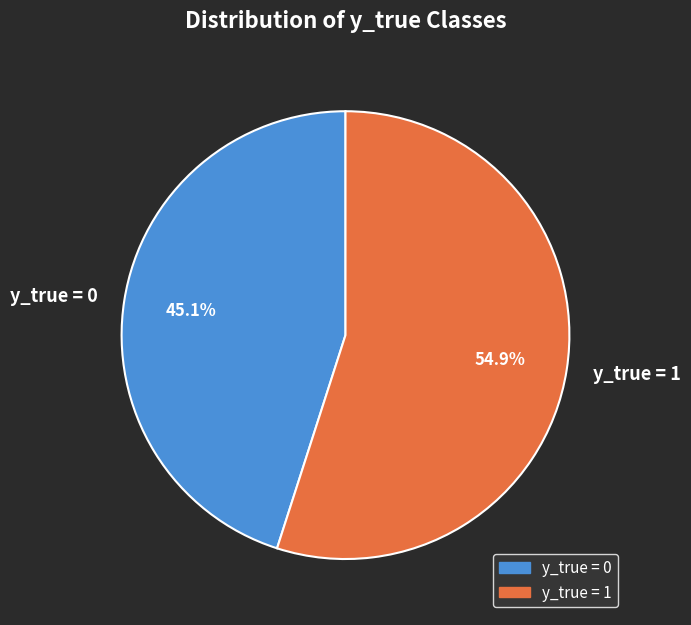

Between y_true = 0 and y_true = 1, which is larger?

y_true = 1